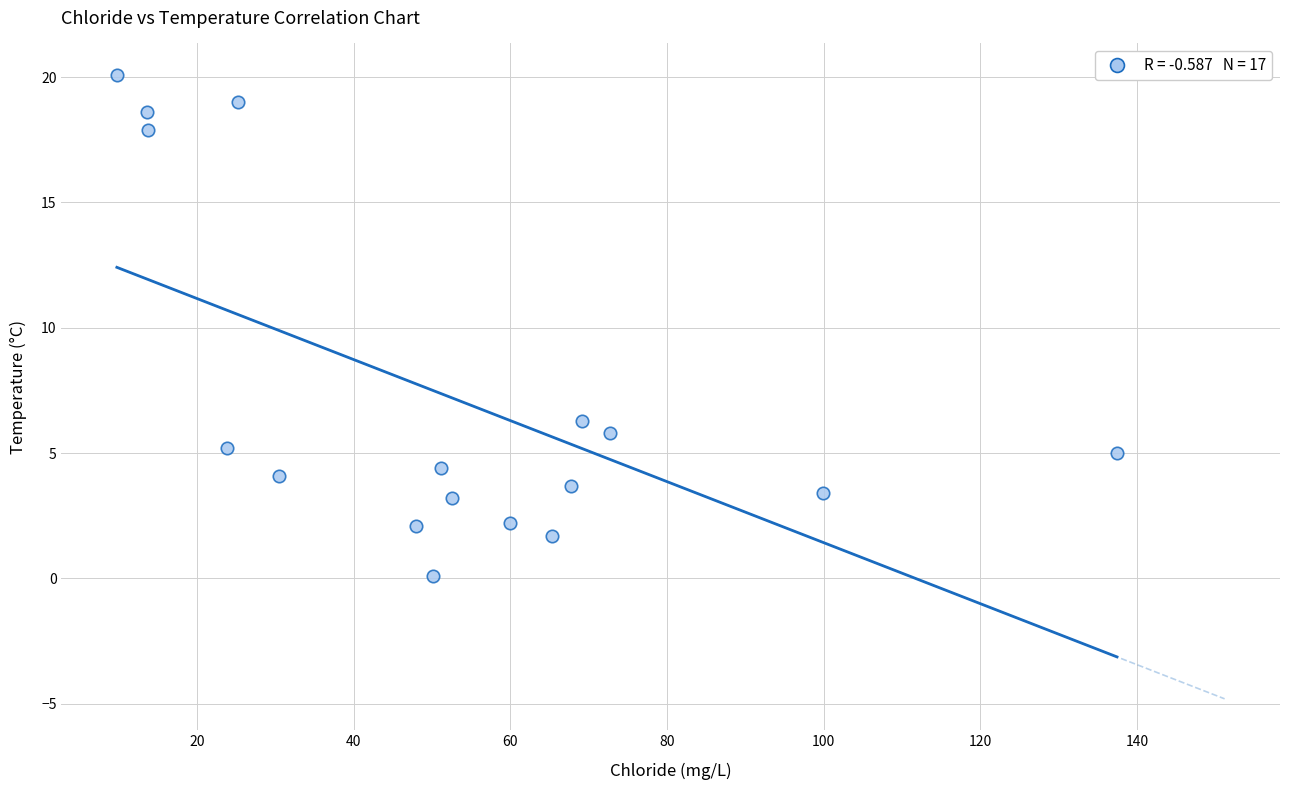

What Y value in the scatter plot is closest to 10?

6.3